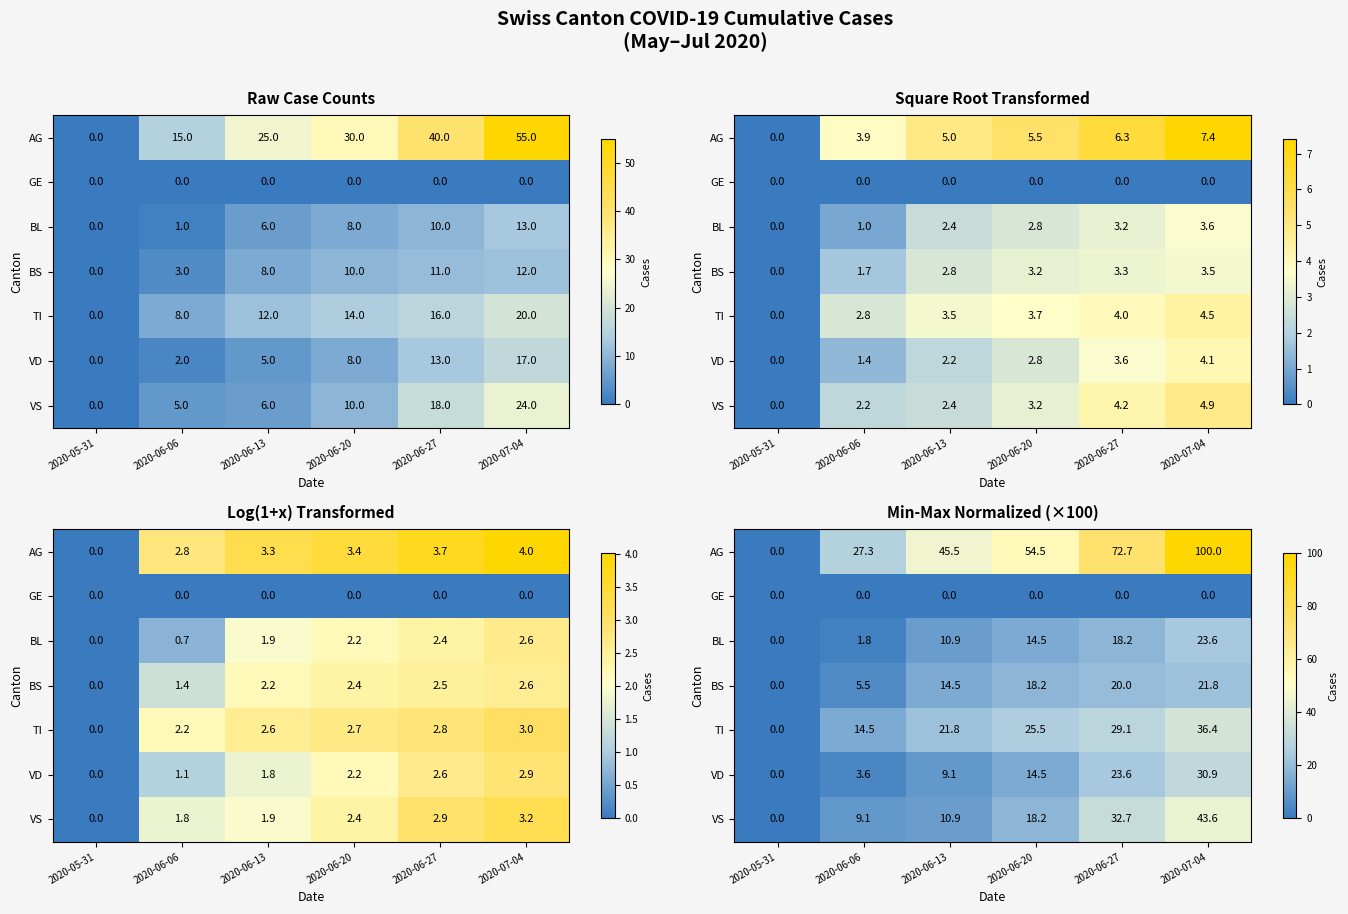

What is the spread (max minus min) of values at 2020-06-06?

27.3